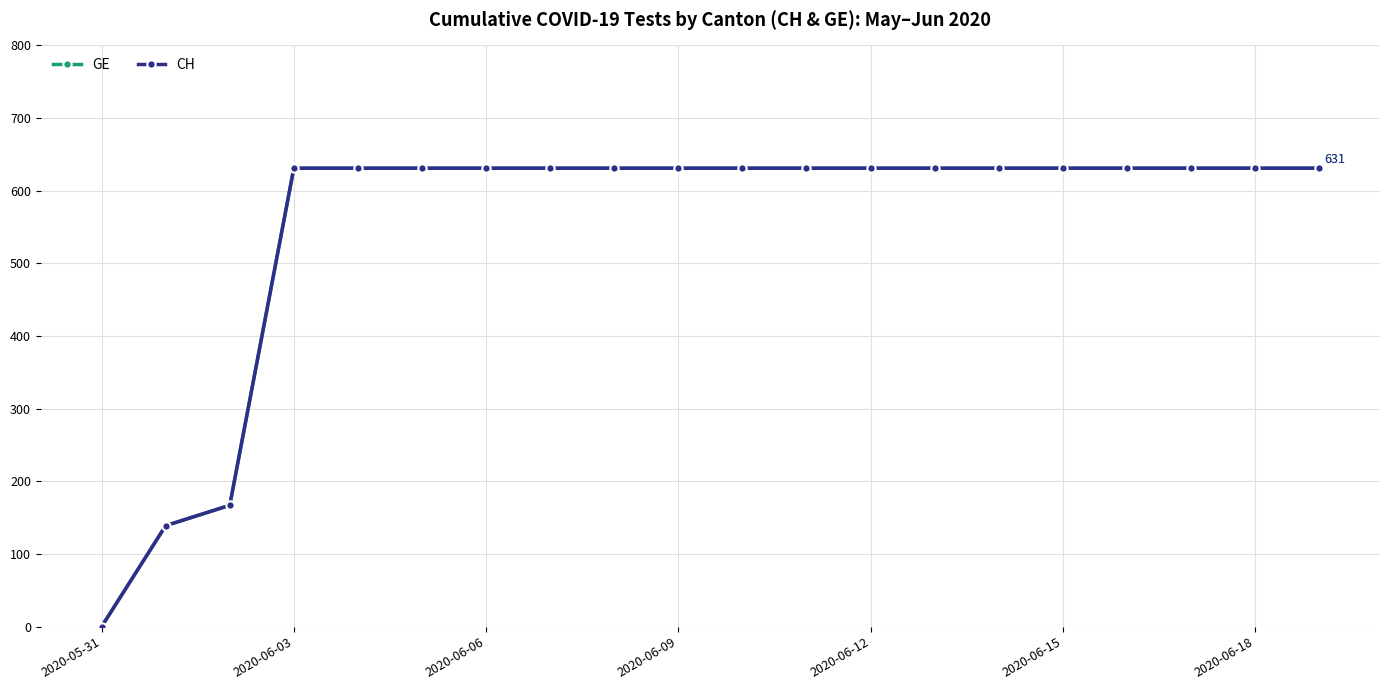

Is this an area chart (filled region under the line)?

No